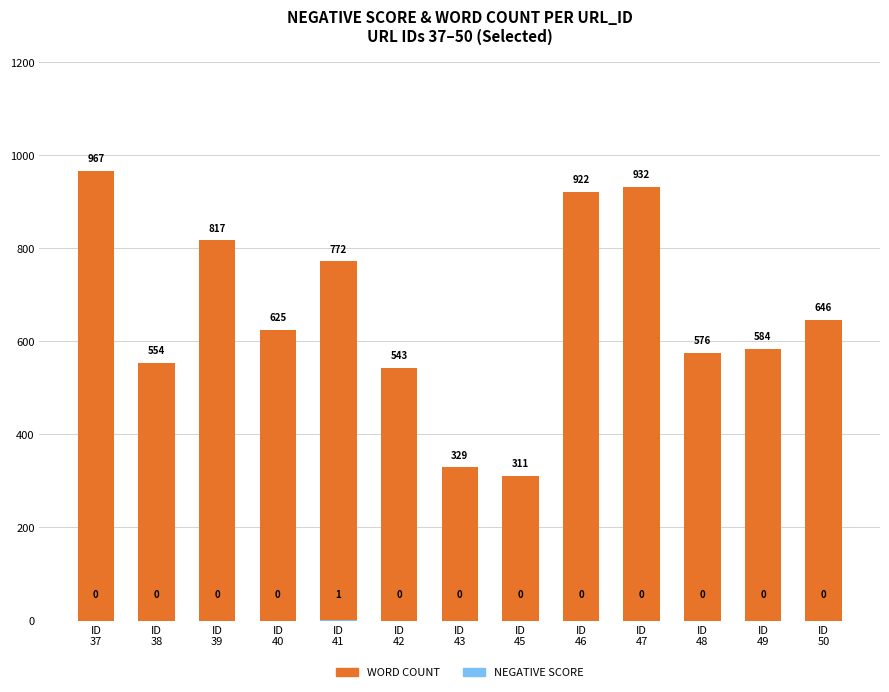

Which category has the lowest value in the NEGATIVE SCORE series?

ID
37